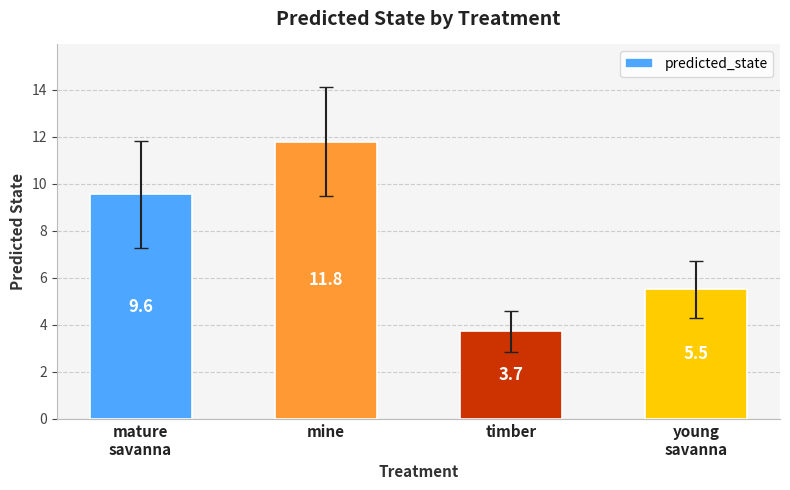

Approximately how many times larger is the value at mine compared to young
savanna?

2.1